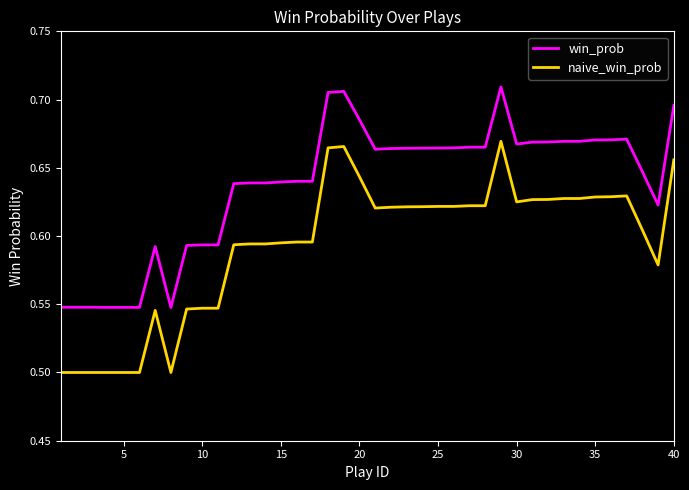

True or false: naive_win_prob and win_prob intersect in this chart.

False